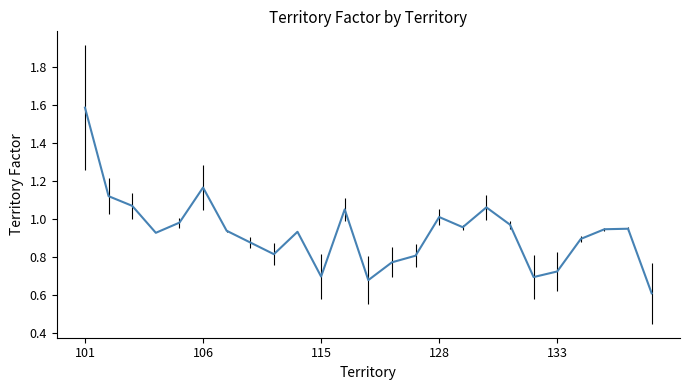

What is the smallest value displayed?

0.6